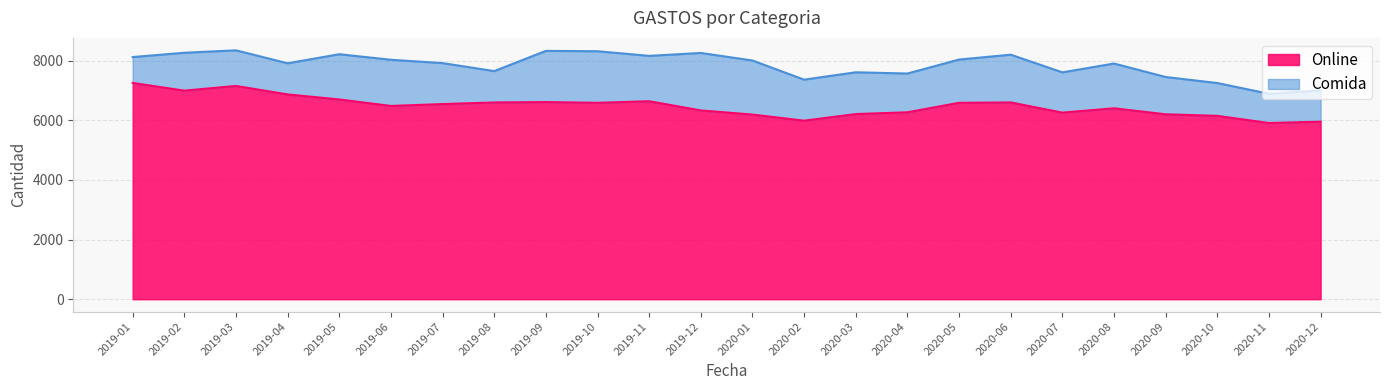

How many categories are shown in the chart?

24